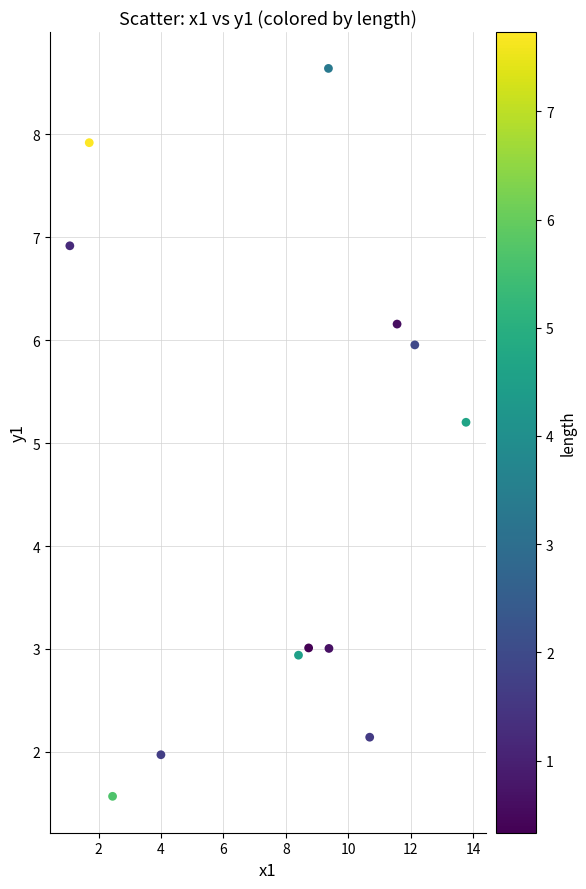

What is the range of Y values (max minus min)?

7.1